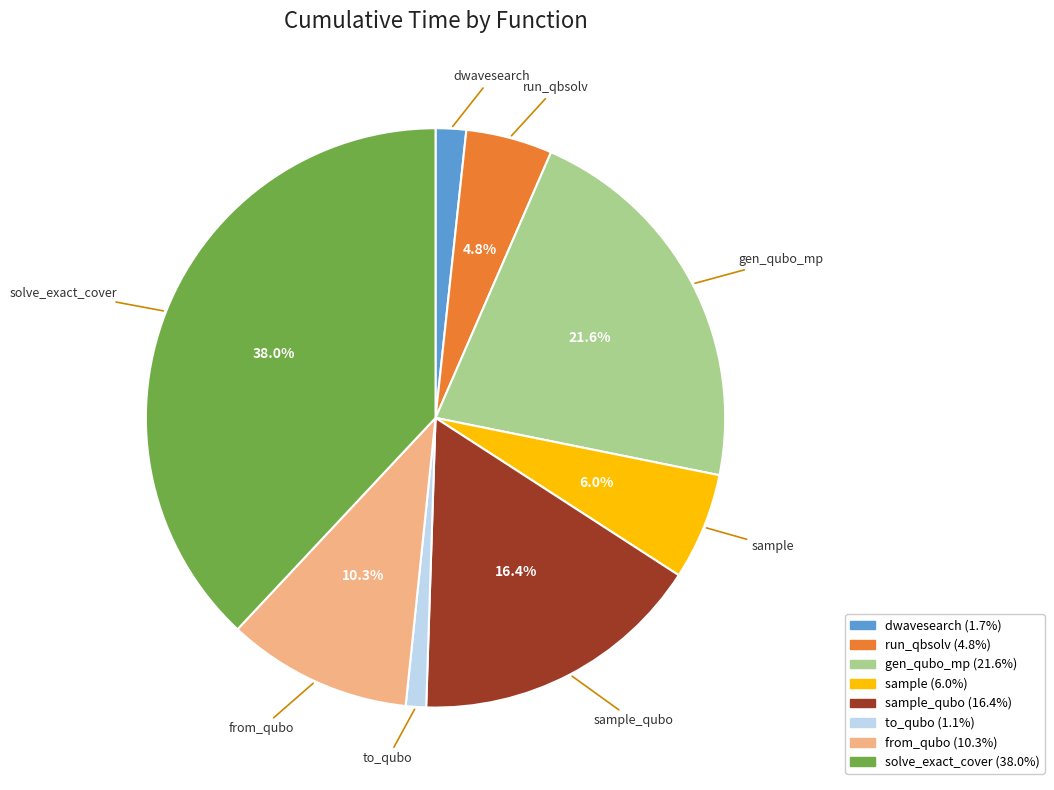

Is there any slice that represents more than half of the pie?

No